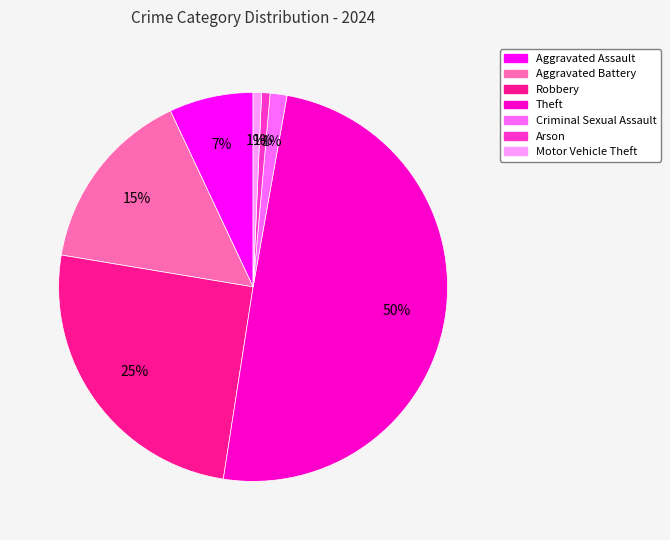

To the nearest percent, what is the average slice percentage?

14%